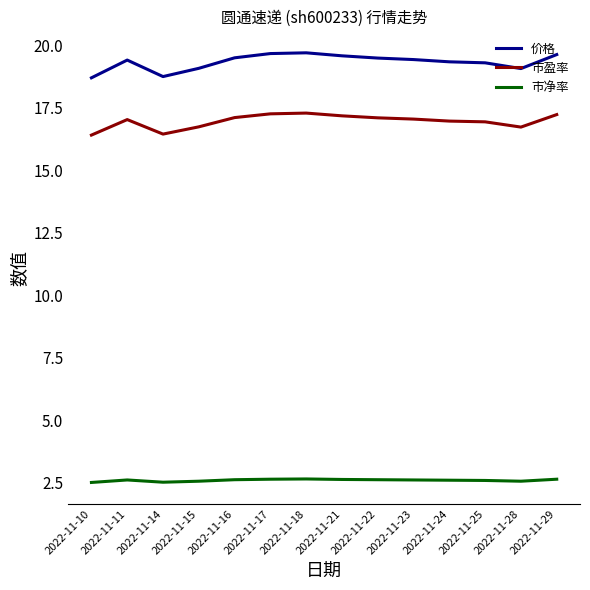

In 价格, how many points are higher than both neighbors (excluding endpoints)?

2